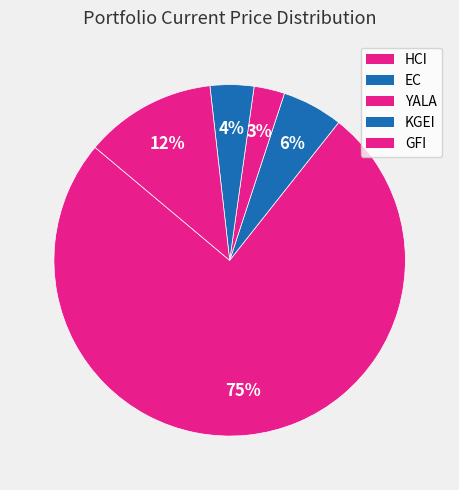

How many segments does this pie chart have?

5